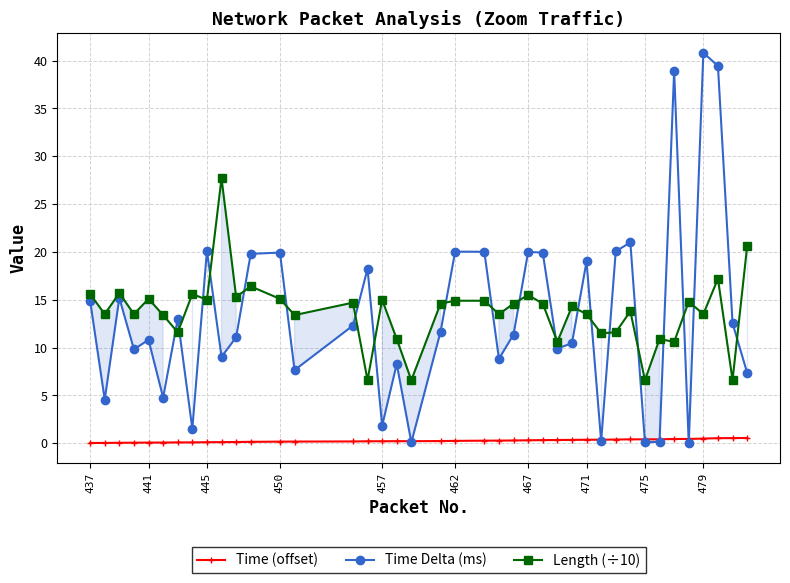

In Time Delta (ms), how many points are higher than both neighbors (excluding endpoints)?

13